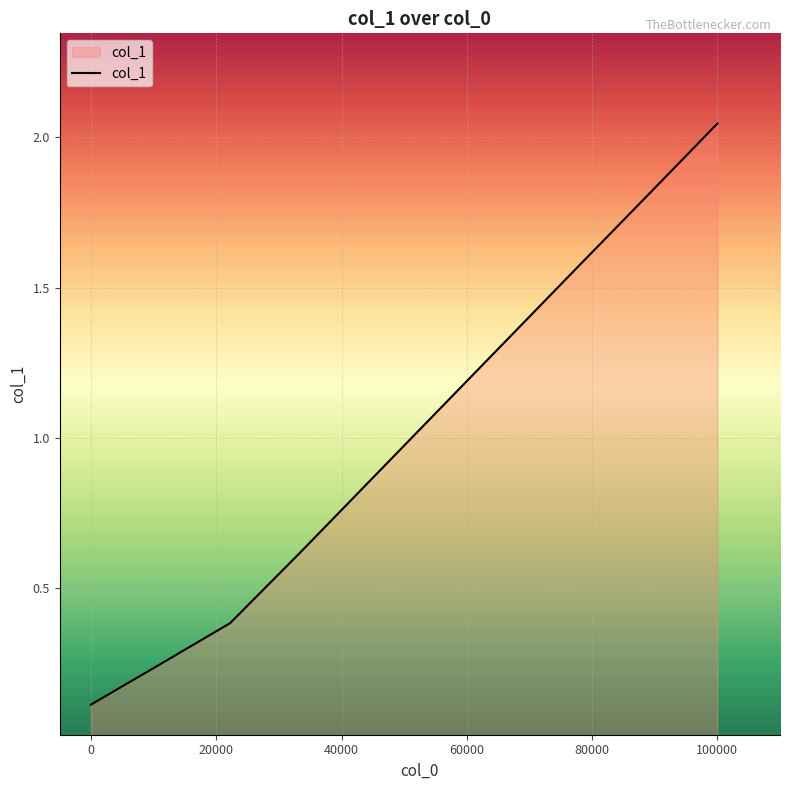

What is the difference between the maximum and minimum values?

1.9